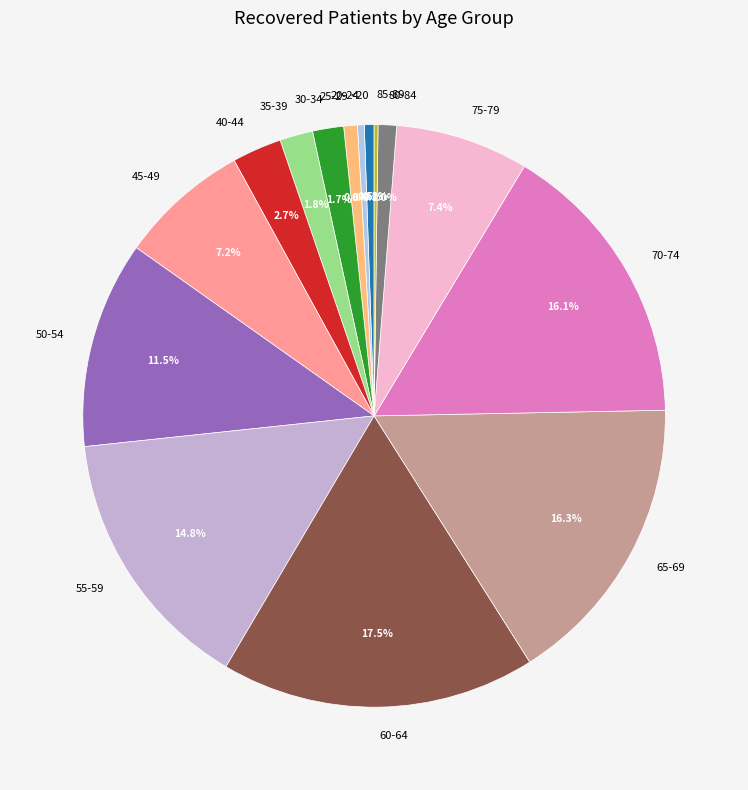

True or false: 45-49 accounts for 7% of the total.

True